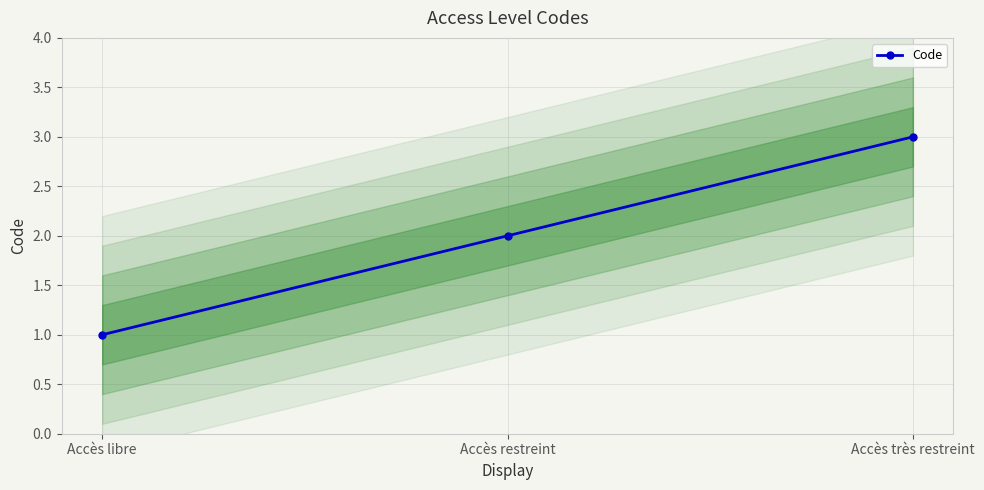

What is the change in value from Accès libre to Accès restreint?

+1